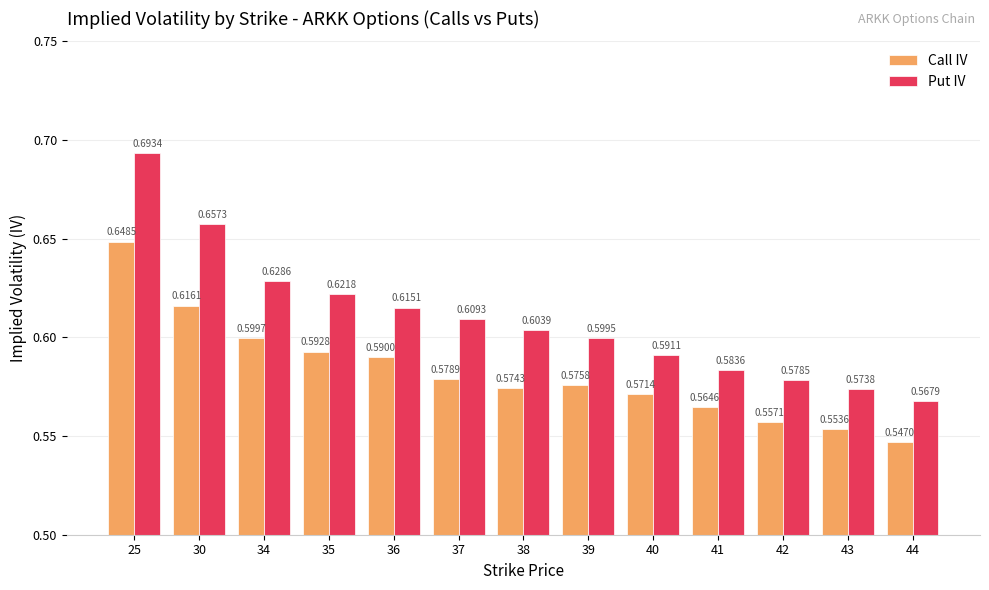

At which category is the sum across all series the highest?

25